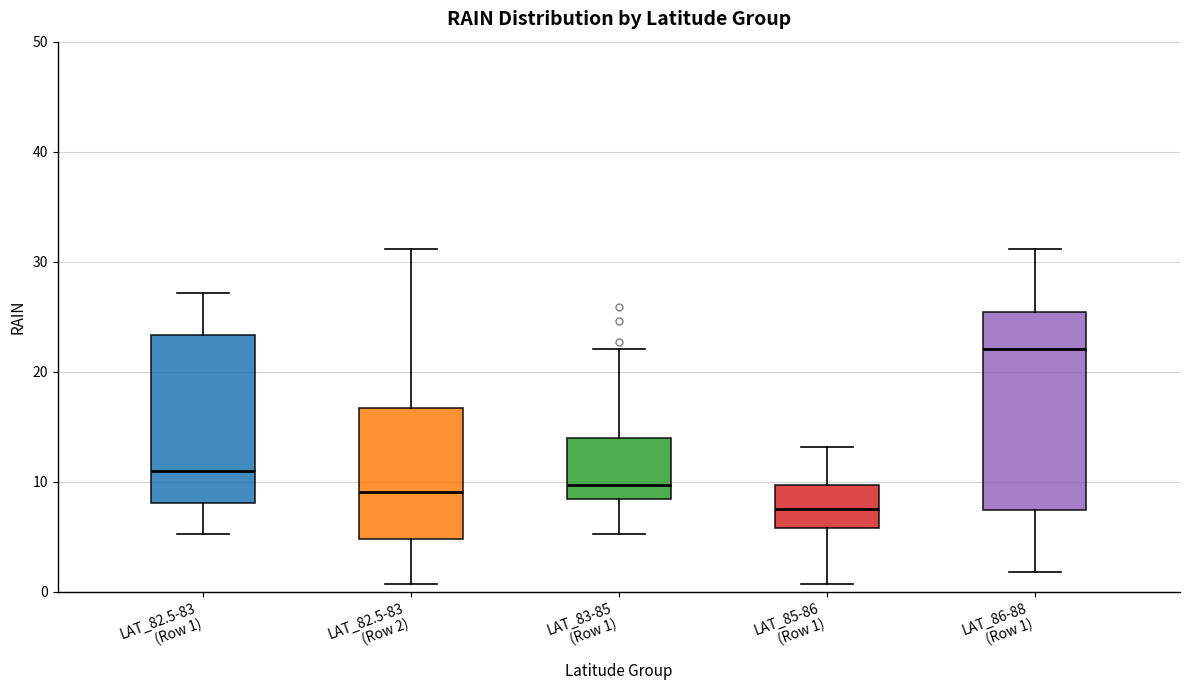

Reading left to right, read every box against the y-axis: the position of its median line, the range the box covers, and the ends of its whiskers. The values are not printed on the chart, so give them approximately, as read against the axis.

LAT_82.5-83 (Row 1): median 11, box 8 to 23, whiskers 5 to 27
LAT_82.5-83 (Row 2): median 9, box 5 to 17, whiskers 1 to 31
LAT_83-85 (Row 1): median 10, box 8 to 14, whiskers 5 to 22
LAT_85-86 (Row 1): median 8, box 6 to 10, whiskers 1 to 13
LAT_86-88 (Row 1): median 22, box 7 to 25, whiskers 2 to 31